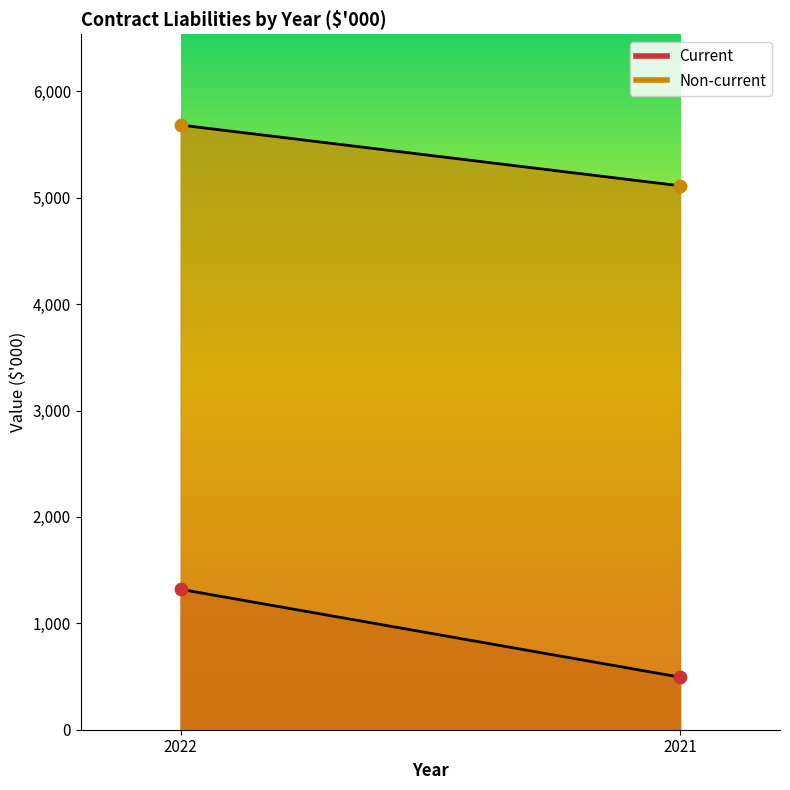

Which series has the largest Y range (max minus min)?

Current